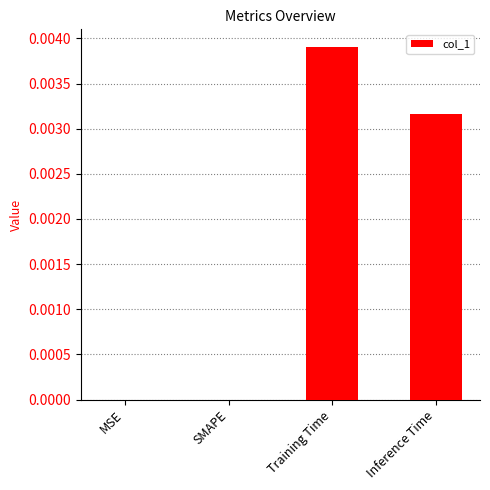

At which category does the chart reach its peak across all series?

Training Time